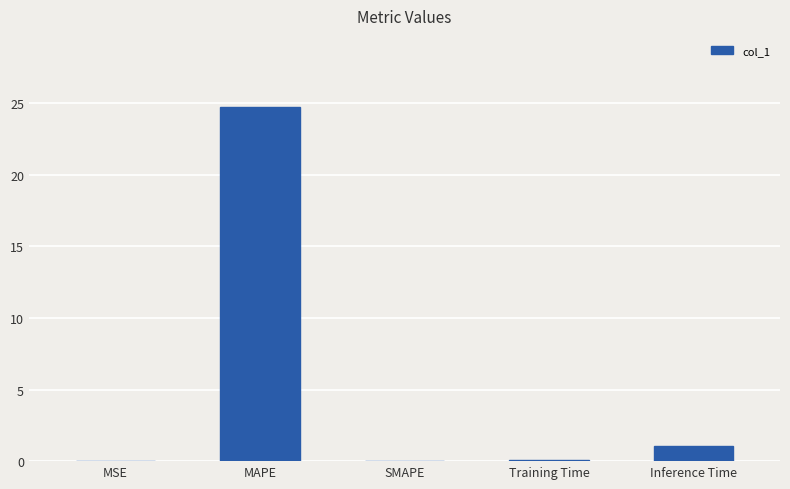

Count the number of categories in the chart.

5